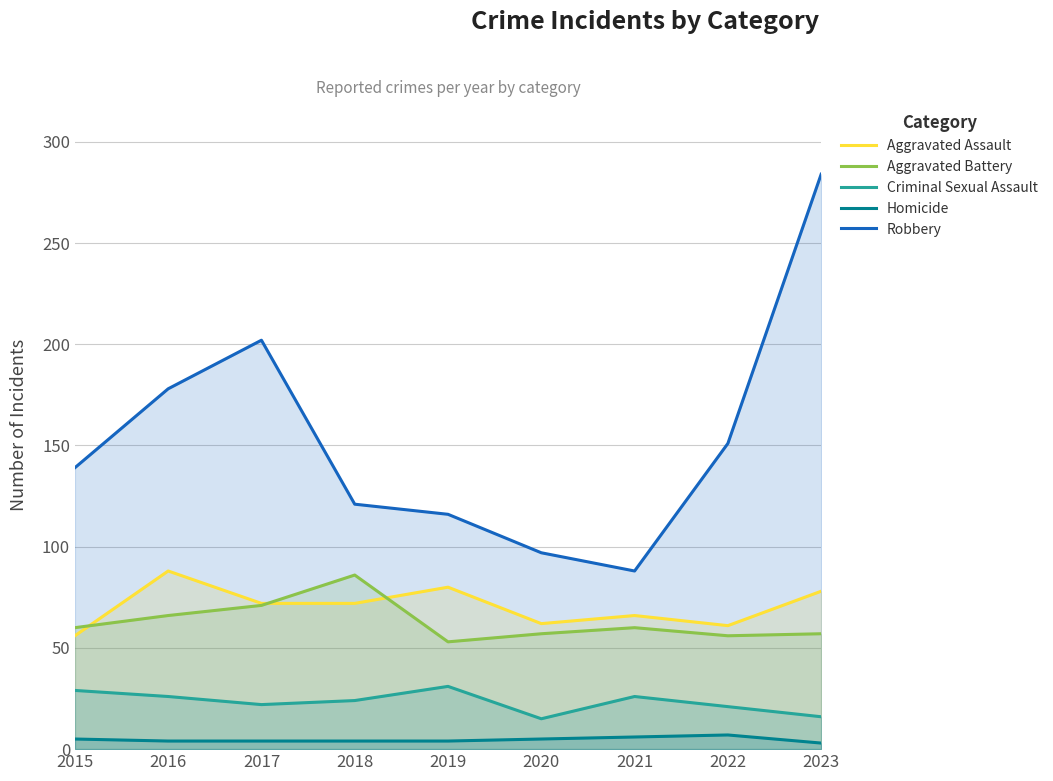

How many distinct data groups are displayed?

5